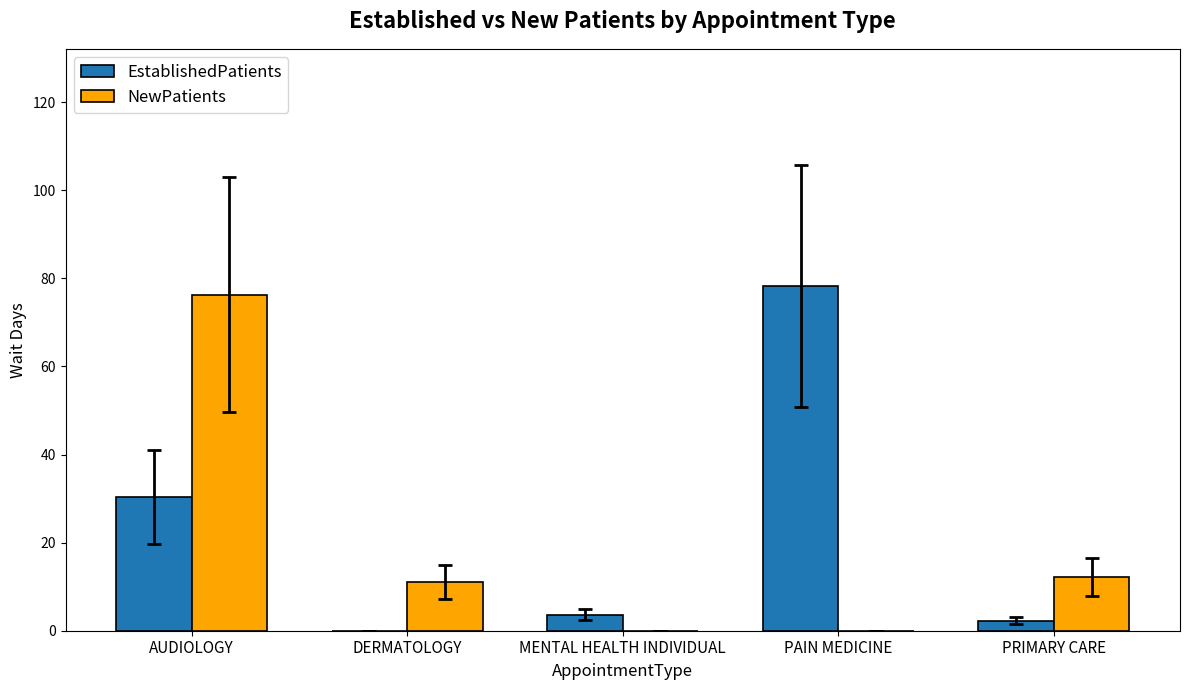

Is the value of NewPatients at AUDIOLOGY greater than the value of EstablishedPatients at DERMATOLOGY?

Yes